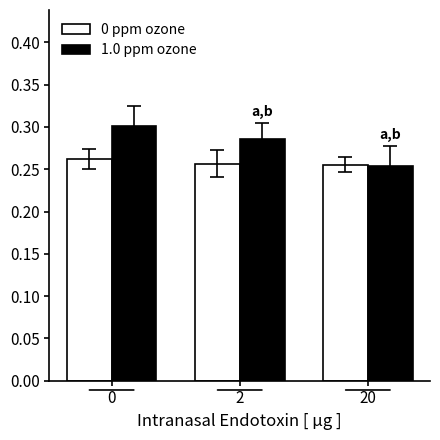

How many bars are there in each group?

2